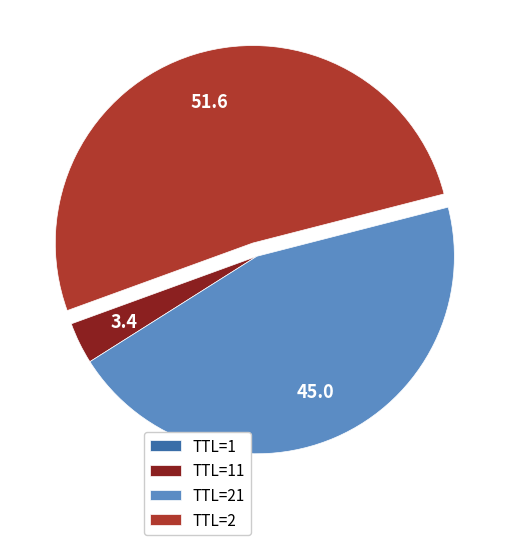

Does any single category account for the majority?

Yes